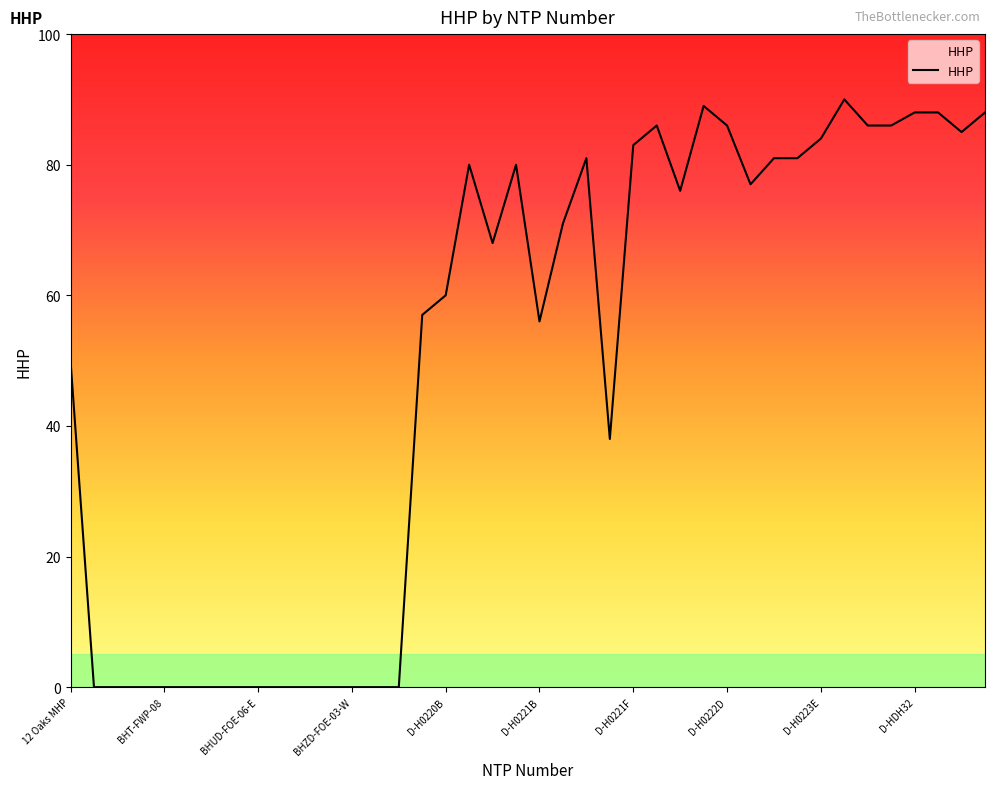

What is the greatest value displayed?

90